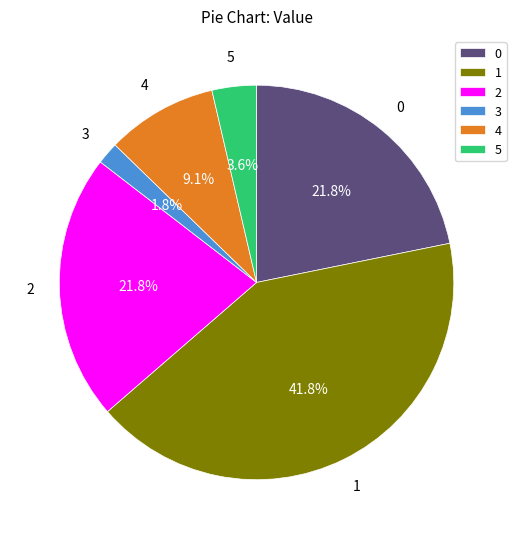

Which category has the smallest portion of the pie?

3